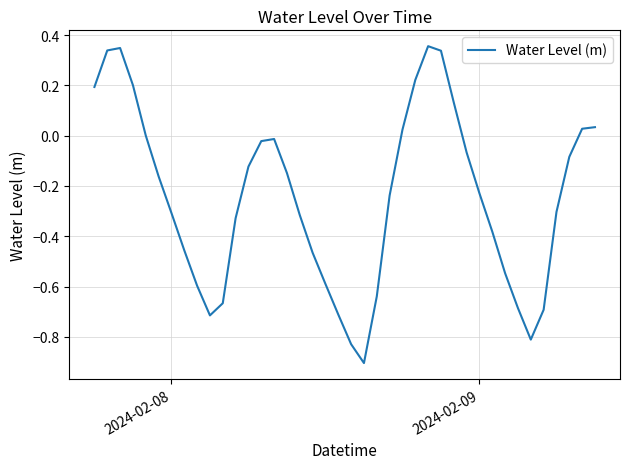

What is the difference between the maximum and minimum values?

1.3